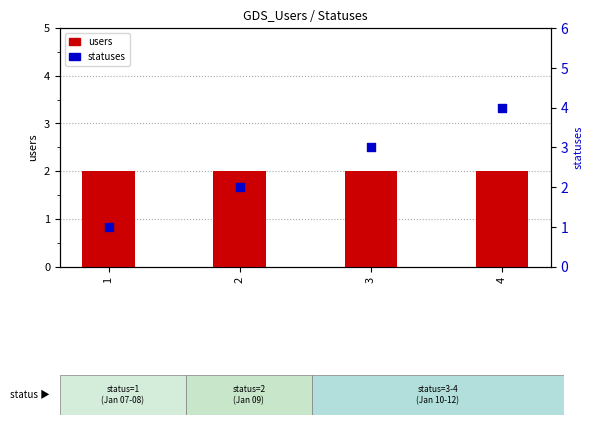

Which series has the largest total across all categories?

statuses